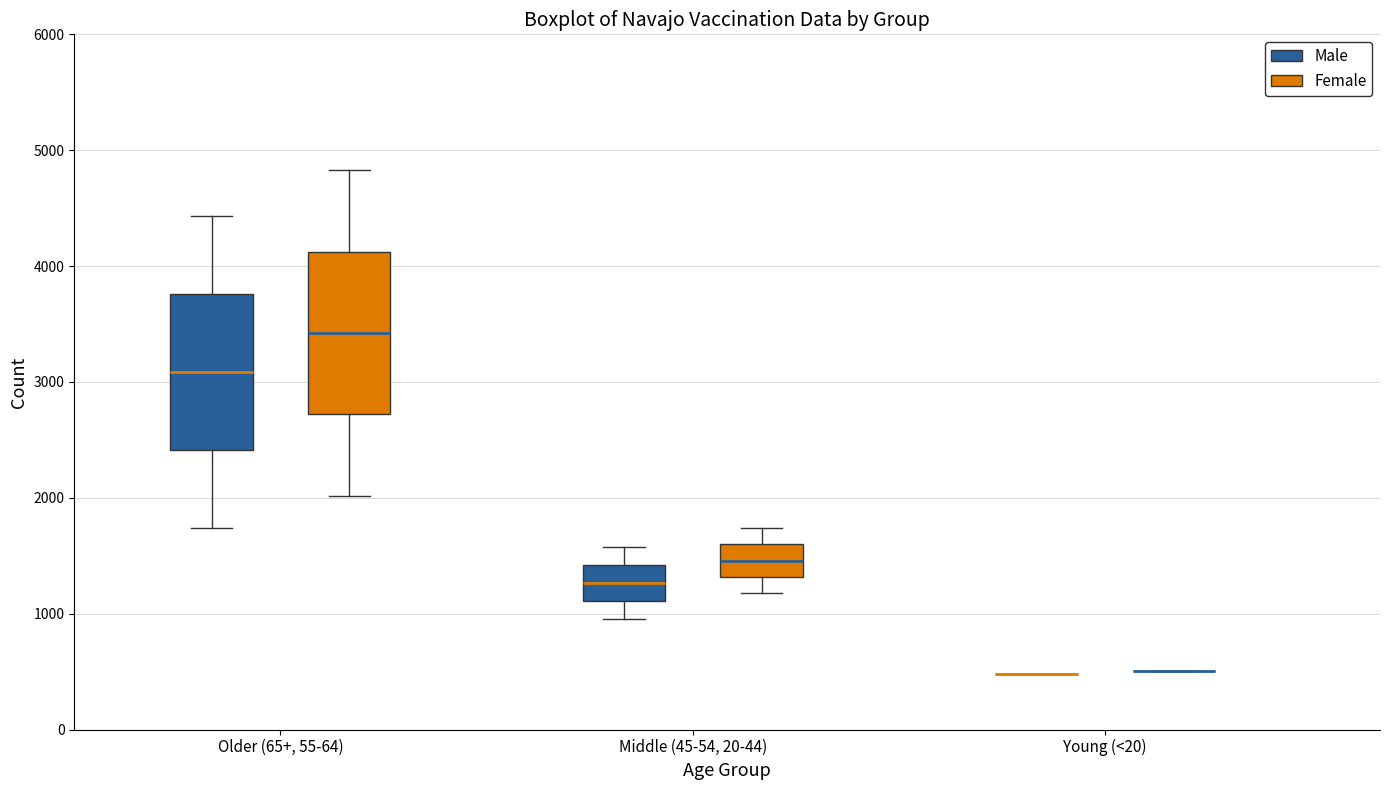

Reading left to right, transcribe this box plot: for each box, give where its median line is, the range the box spans, and where its two whiskers end, as read against the y-axis. The values are not printed on the chart, so give them approximately, as read against the axis.

Older (65+, 55-64) (Male): median 3100, box 2400 to 3800, whiskers 1700 to 4400
Older (65+, 55-64) (Female): median 3400, box 2700 to 4100, whiskers 2000 to 4800
Middle (45-54, 20-44) (Male): median 1300, box 1100 to 1400, whiskers 1000 to 1600
Middle (45-54, 20-44) (Female): median 1500, box 1300 to 1600, whiskers 1200 to 1700
Young (<20) (Male): box collapsed to a line at 500, whiskers 500 to 500
Young (<20) (Female): box collapsed to a line at 500, whiskers 500 to 500